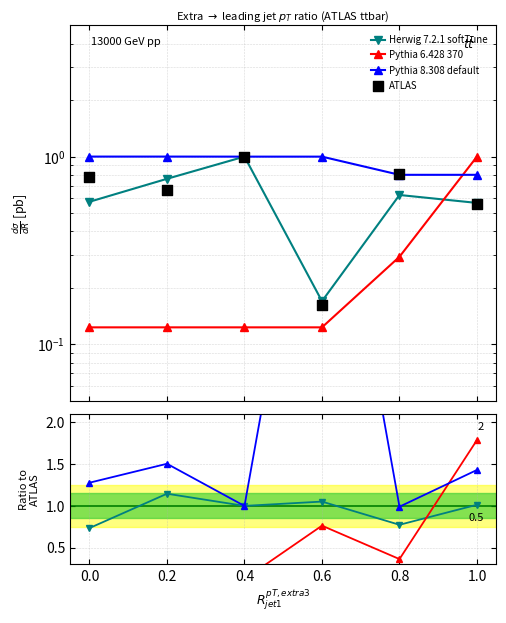

Is the value of Pythia 6.428 370 at 0.2 greater than the value of Herwig 7.2.1 softTune at 0.2?

No